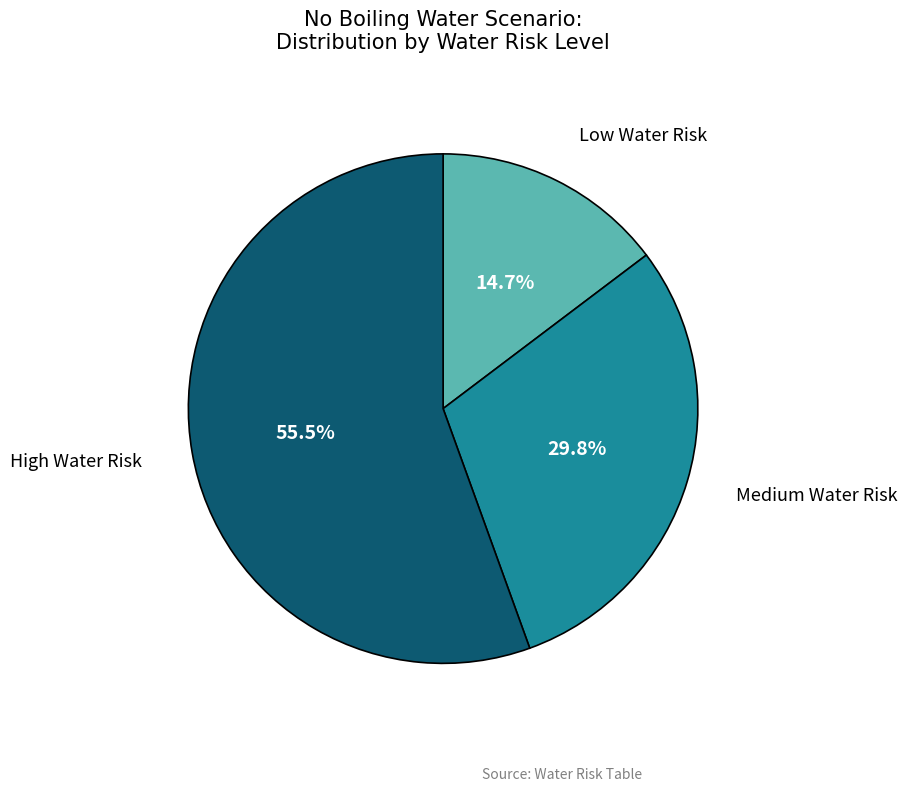

To the nearest percent, what is the difference between the Low and High slice percentages?

41%